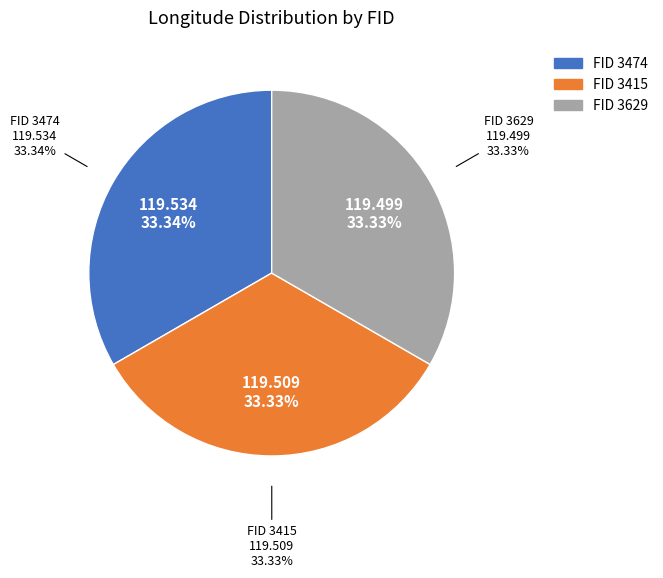

The 3474 slice represents 33% of the pie. True or false?

True